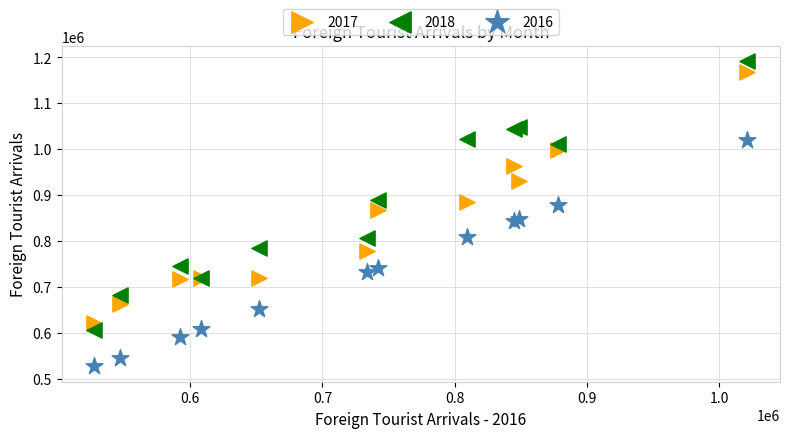

What is the X range (max minus min) for the scatter plot?

493909